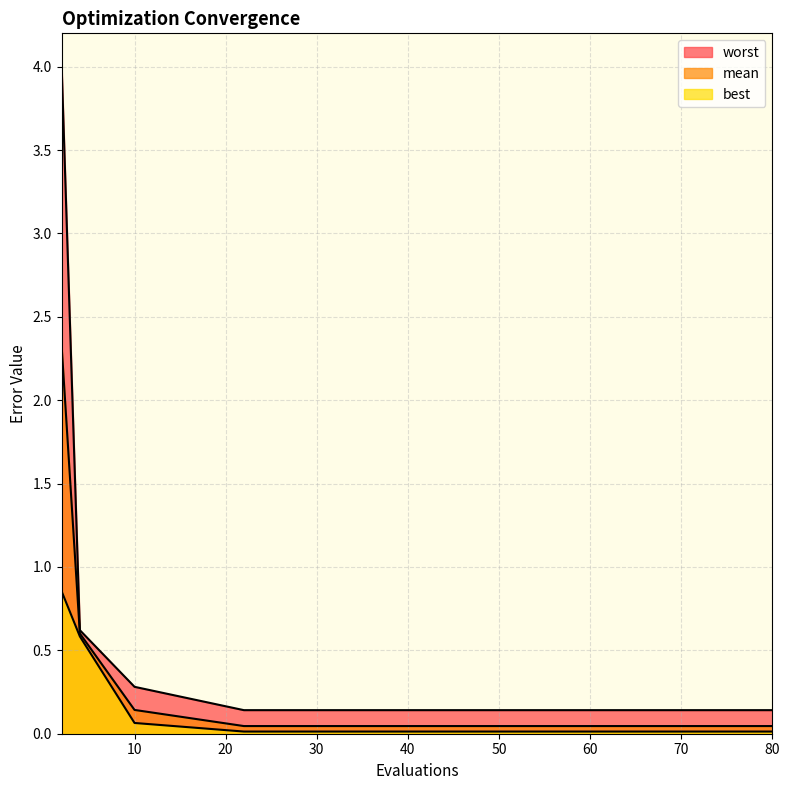

True or false: best and worst intersect in this chart.

False